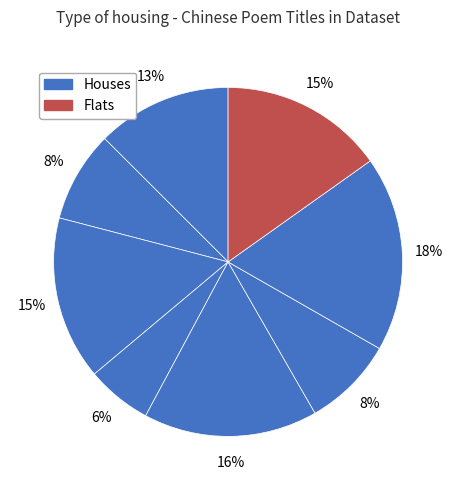

To the nearest percent, what is the difference between the largest and smallest slice percentages?

12%